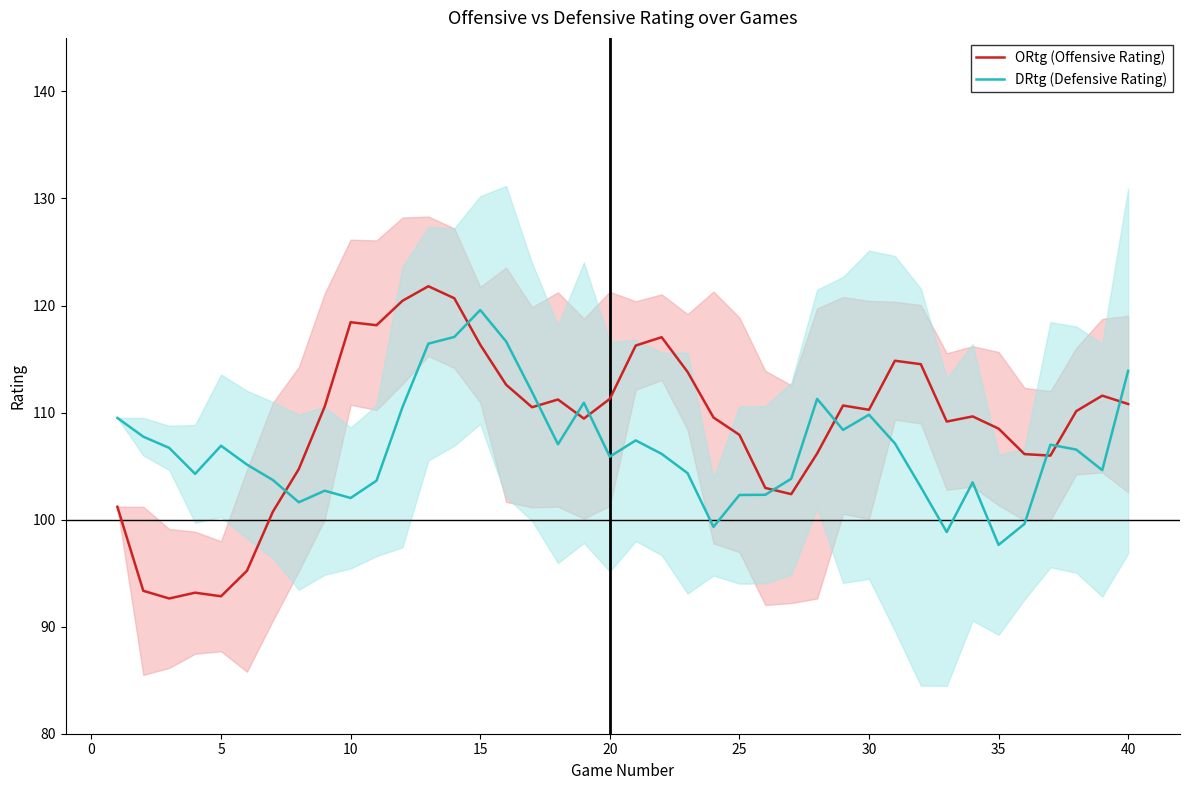

At which label does DRtg (Defensive Rating) reach its peak?

15